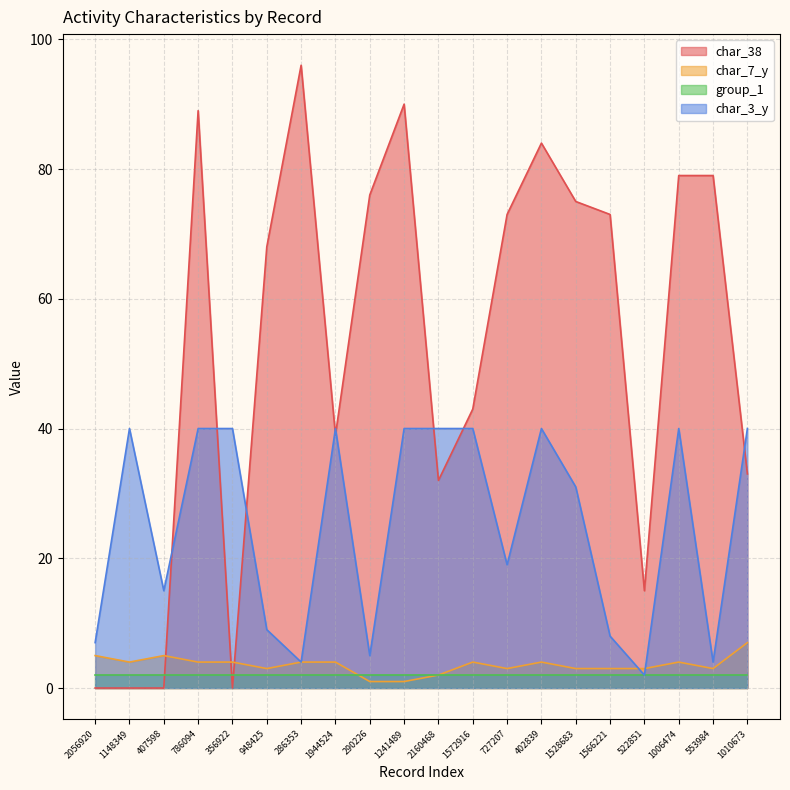

Rank the series by their maximum value, from lowest to highest.

group_1, char_7_y, char_3_y, char_38